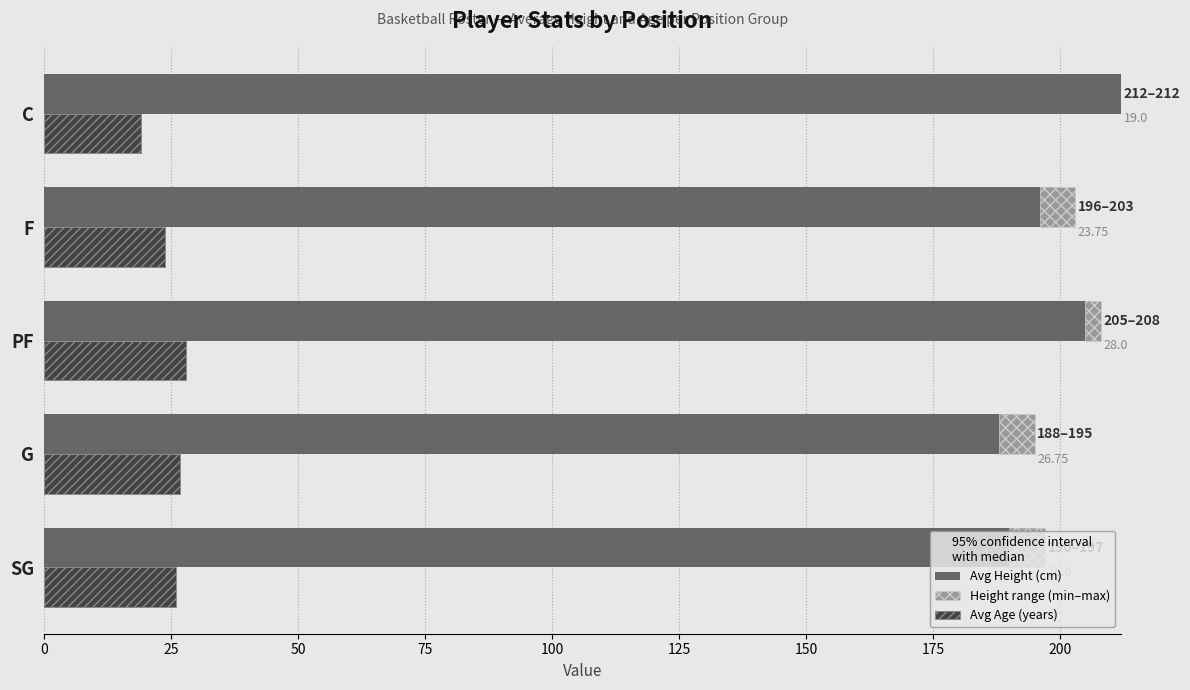

Between PF and G, which is larger?

PF